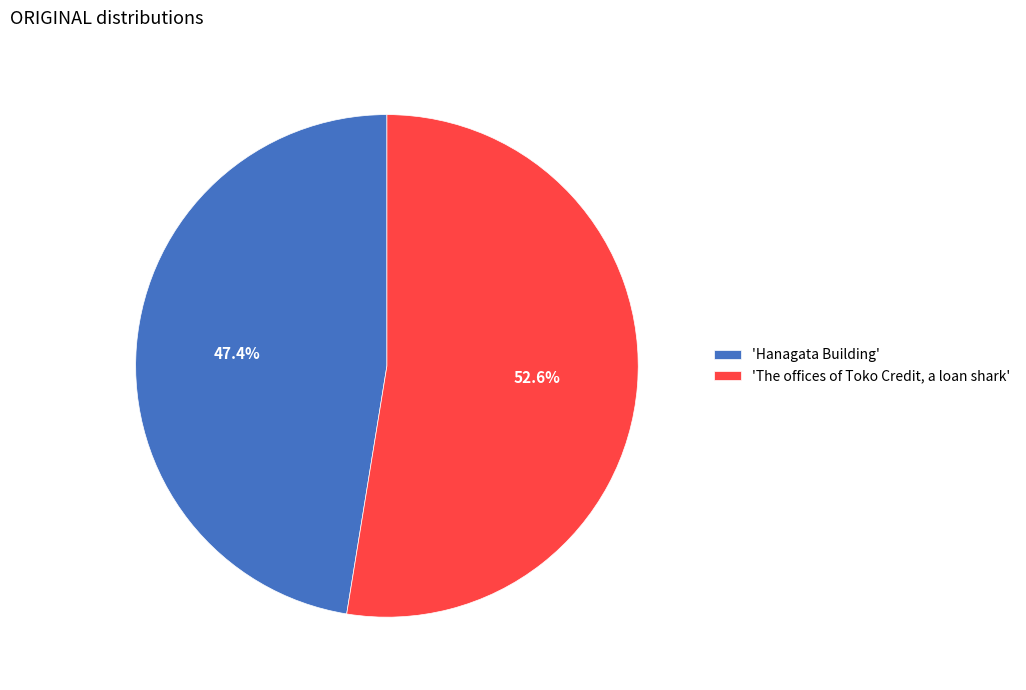

Which slice represents more than half of the pie?

'The offices of Toko Credit, a loan shark'